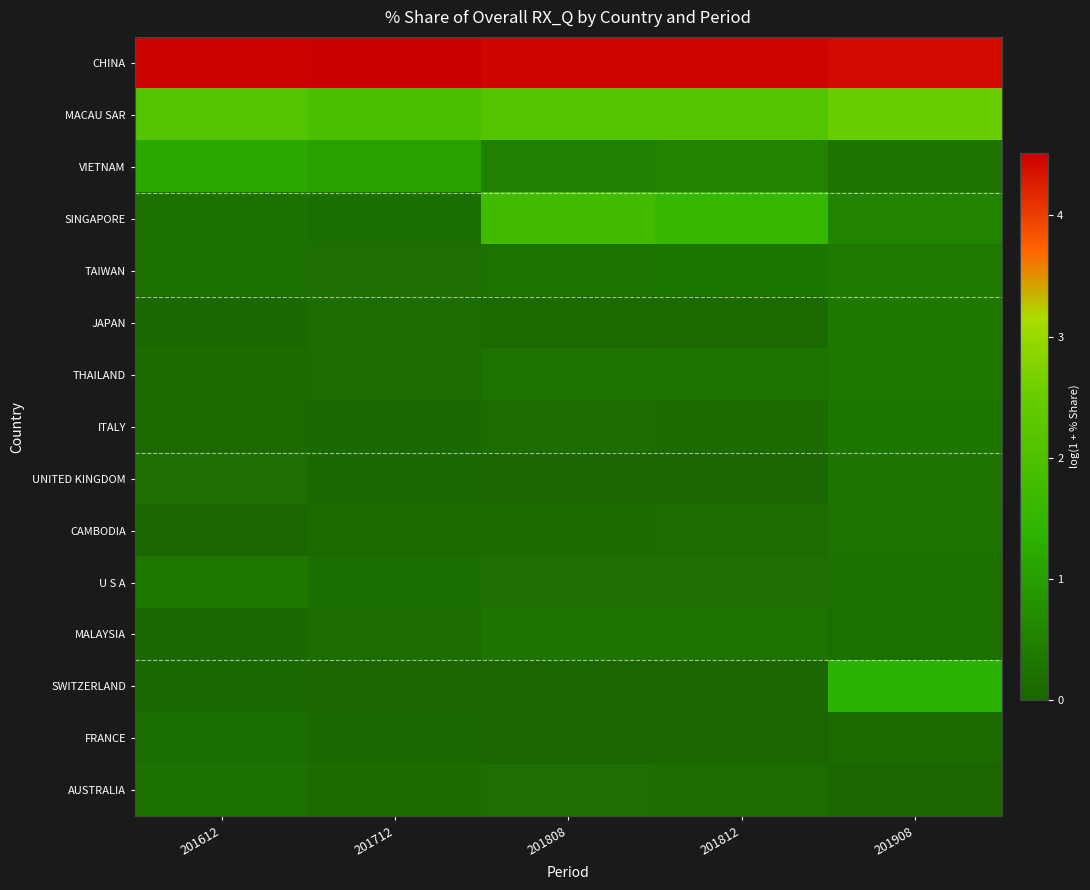

Which series has the largest range (max minus min)?

SINGAPORE